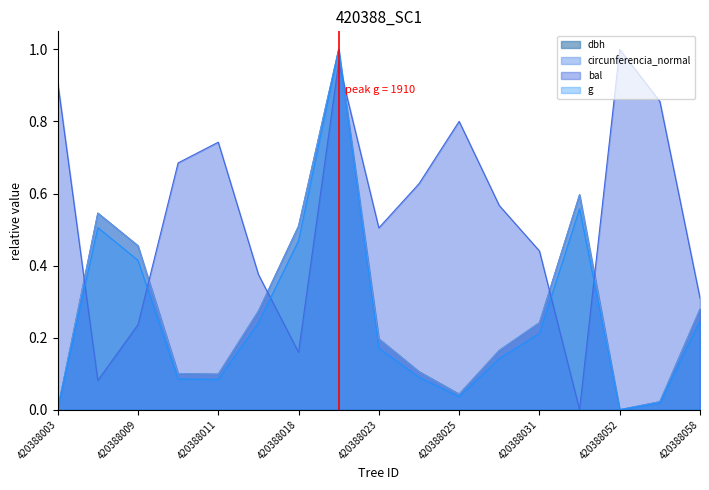

List the series in order of their peak value, lowest first.

dbh, circunferencia_normal, bal, g